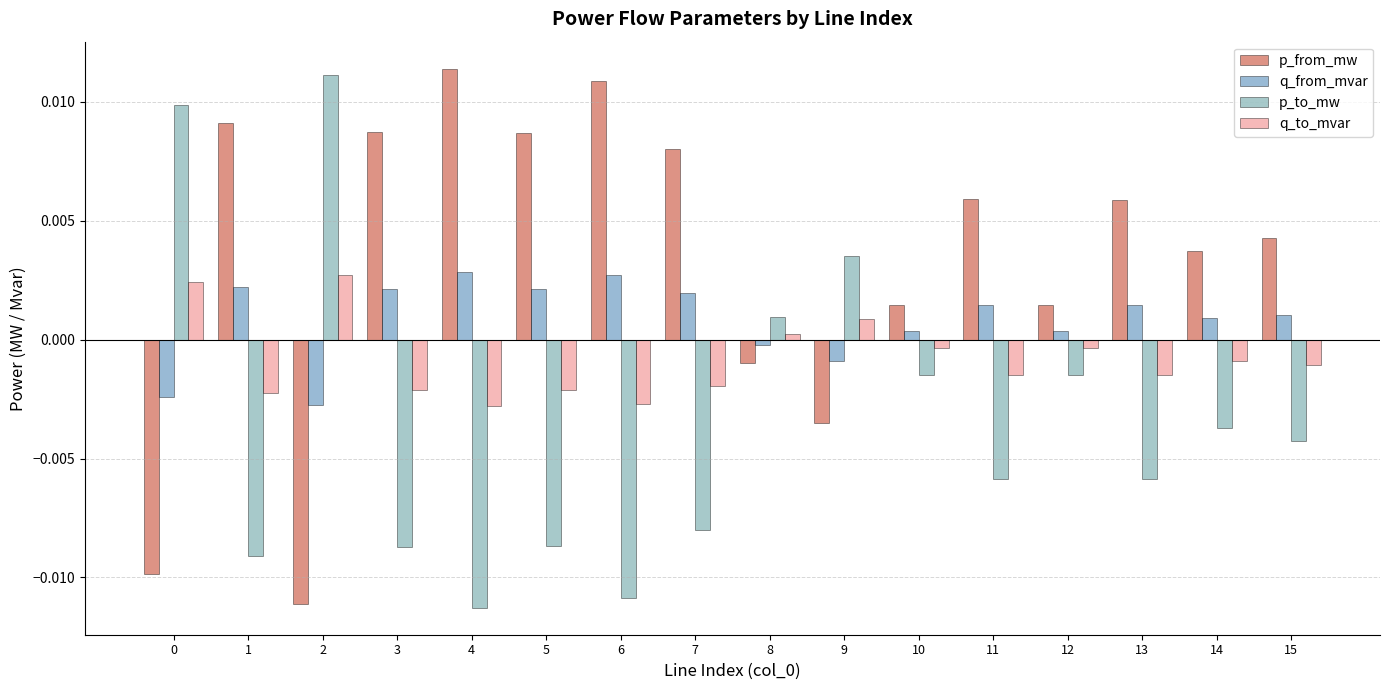

Is the value of p_to_mw at 3 greater than the value of p_from_mw at 8?

No